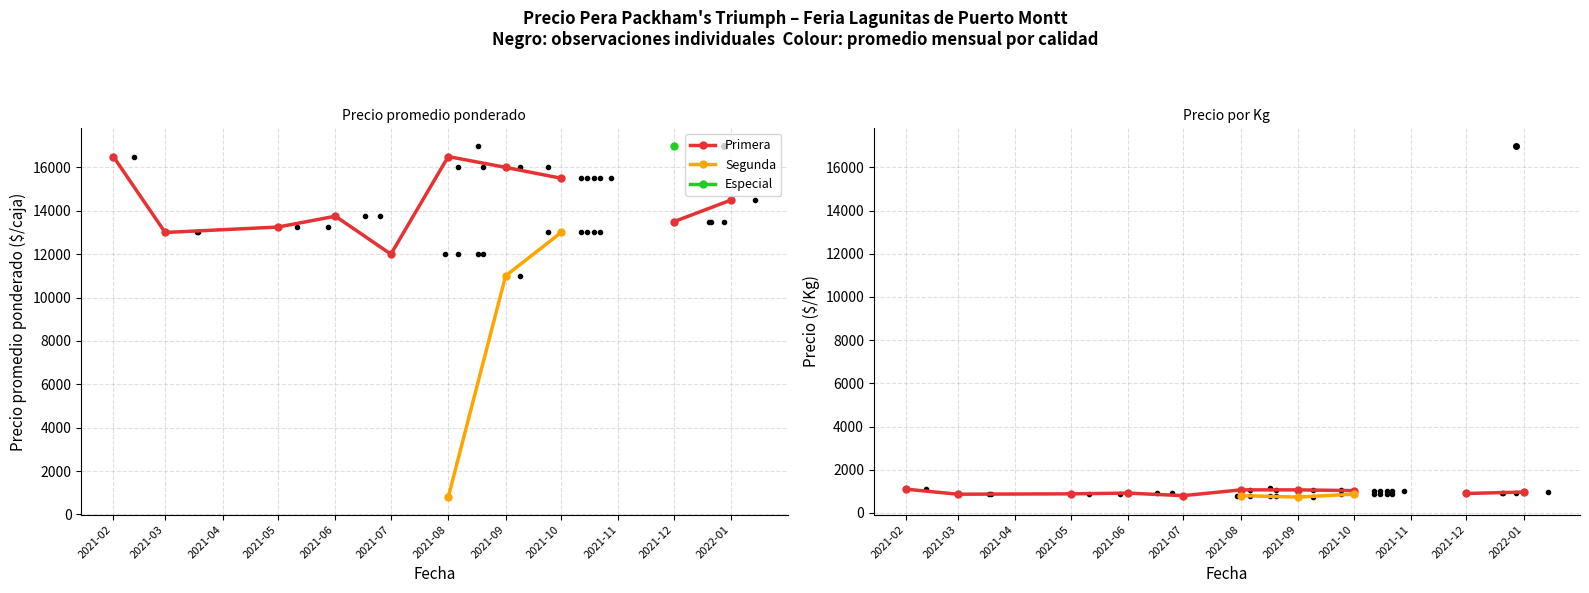

Does the chart have visible grid lines?

Yes